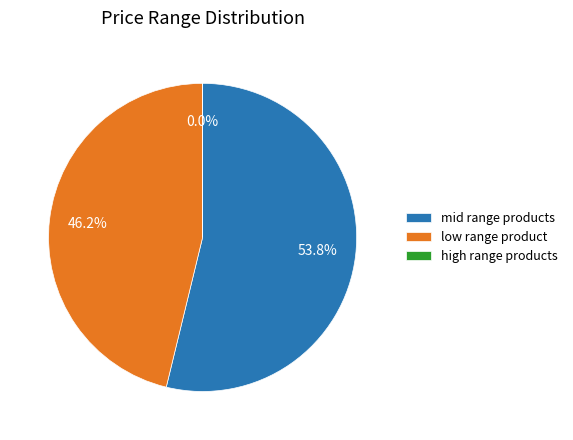

Approximately how many times larger is the value at mid range products compared to low range product?

1.2